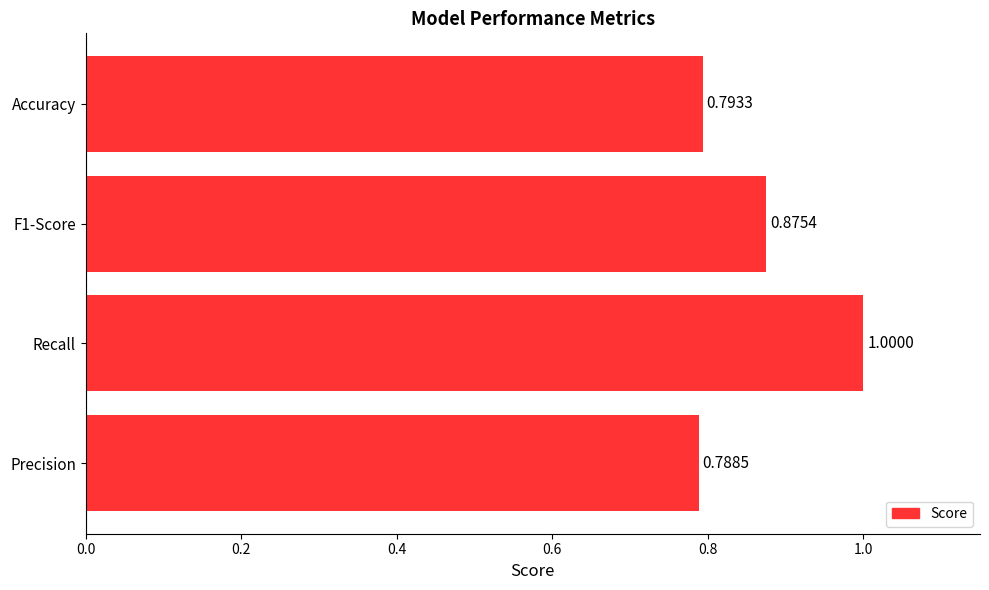

At which label is the value closest to 0?

Precision